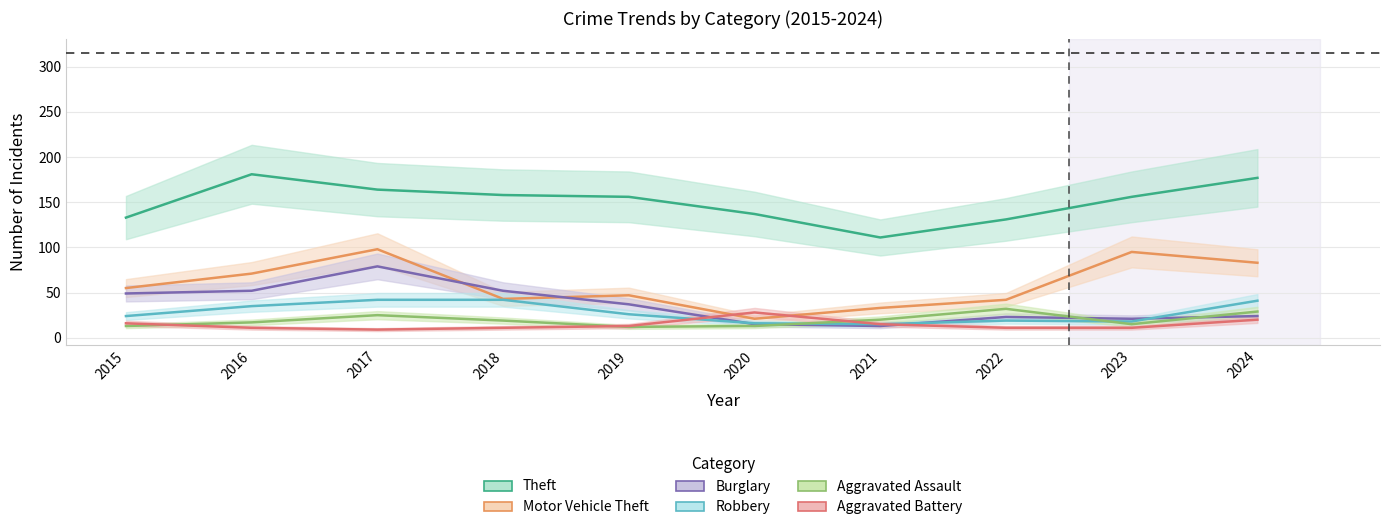

At which category is the sum across all series the highest?

2017